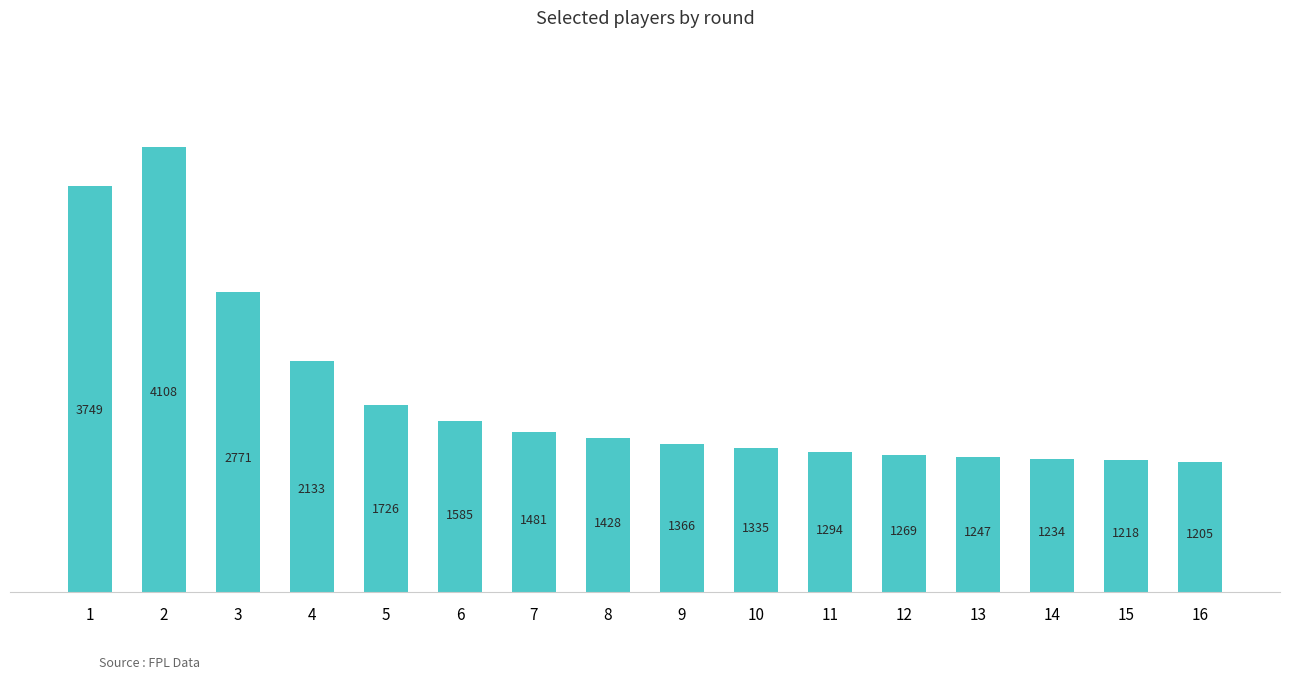

Reading left to right, transcribe all the data shown in this chart.

3749	4108	2771	2133	1726	1585	1481	1428	1366	1335	1294	1269	1247	1234	1218	1205